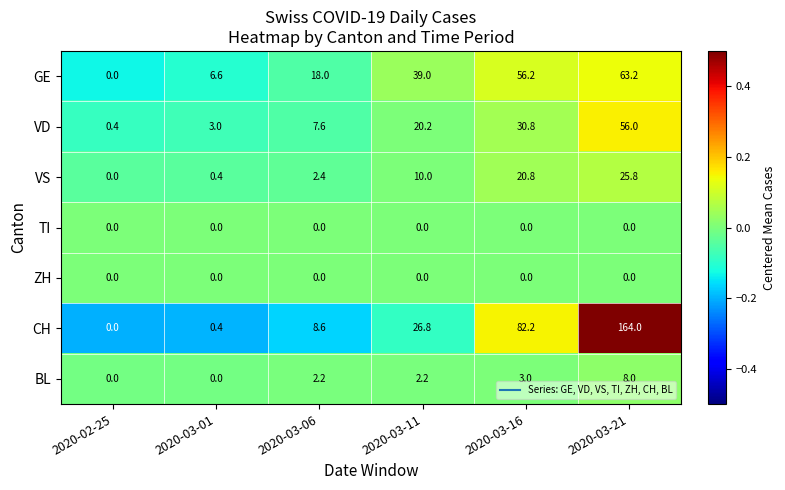

The ZH series shows 0.0 at 2020-03-16. True or false?

True